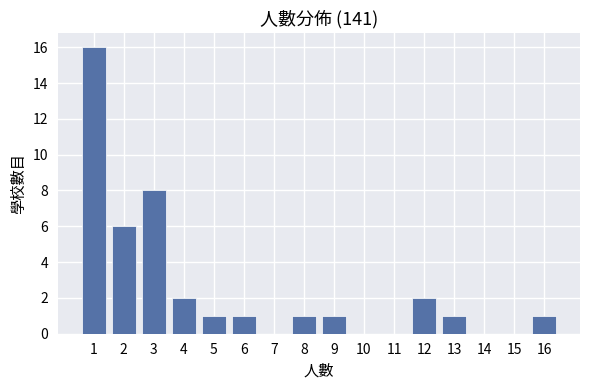

Reading left to right, extract all data points from this chart.

1=16	2=6	3=8	4=2	5=1	6=1	7=0	8=1	9=1	10=0	11=0	12=2	13=1	14=0	15=0	16=1